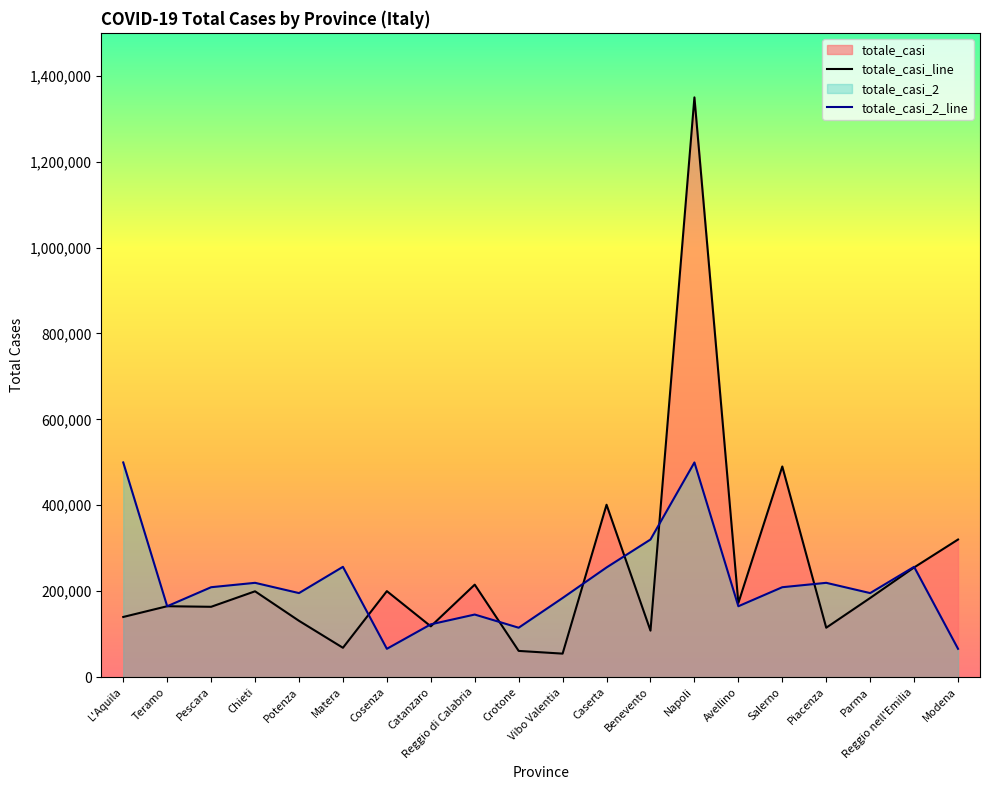

What is the smallest value displayed?

54637